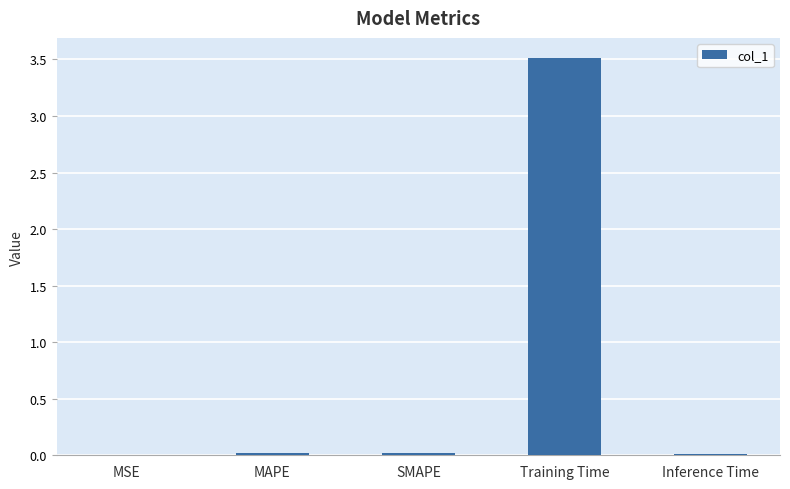

The chart shows a value of 0.0 at MAPE. True or false?

True